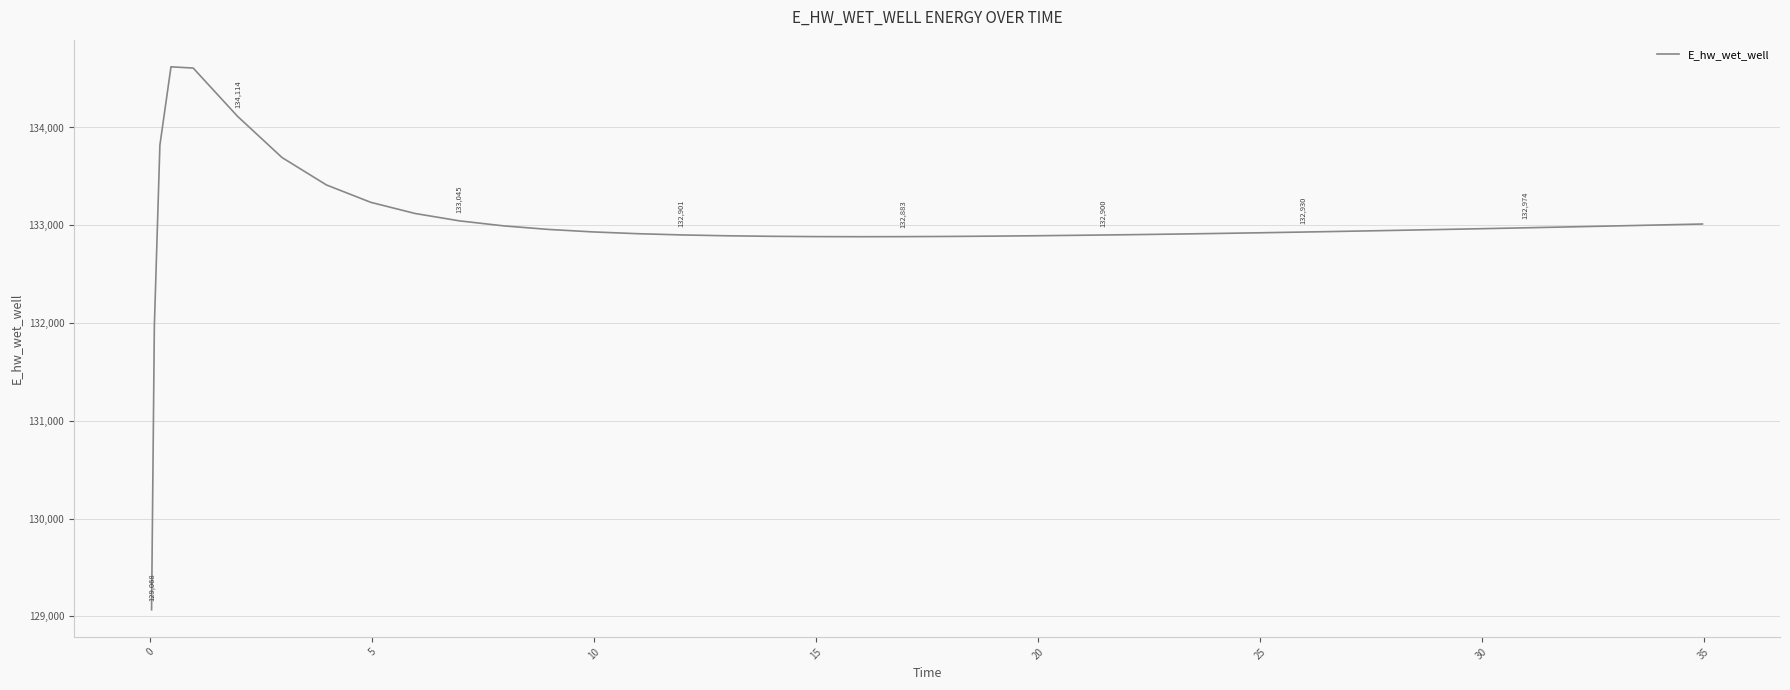

What is the greatest value displayed?

134620.5